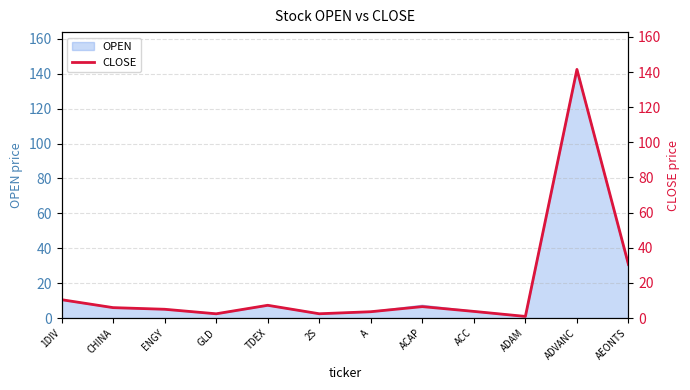

The chart shows a value of 10.4 at 1DIV. True or false?

True